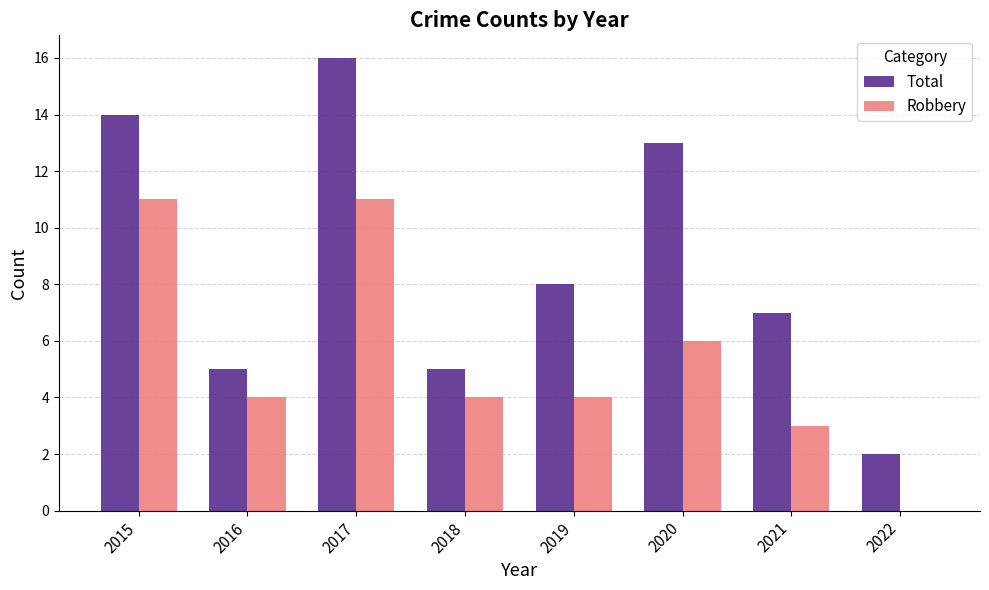

Which category has the highest value in the Total series?

2017